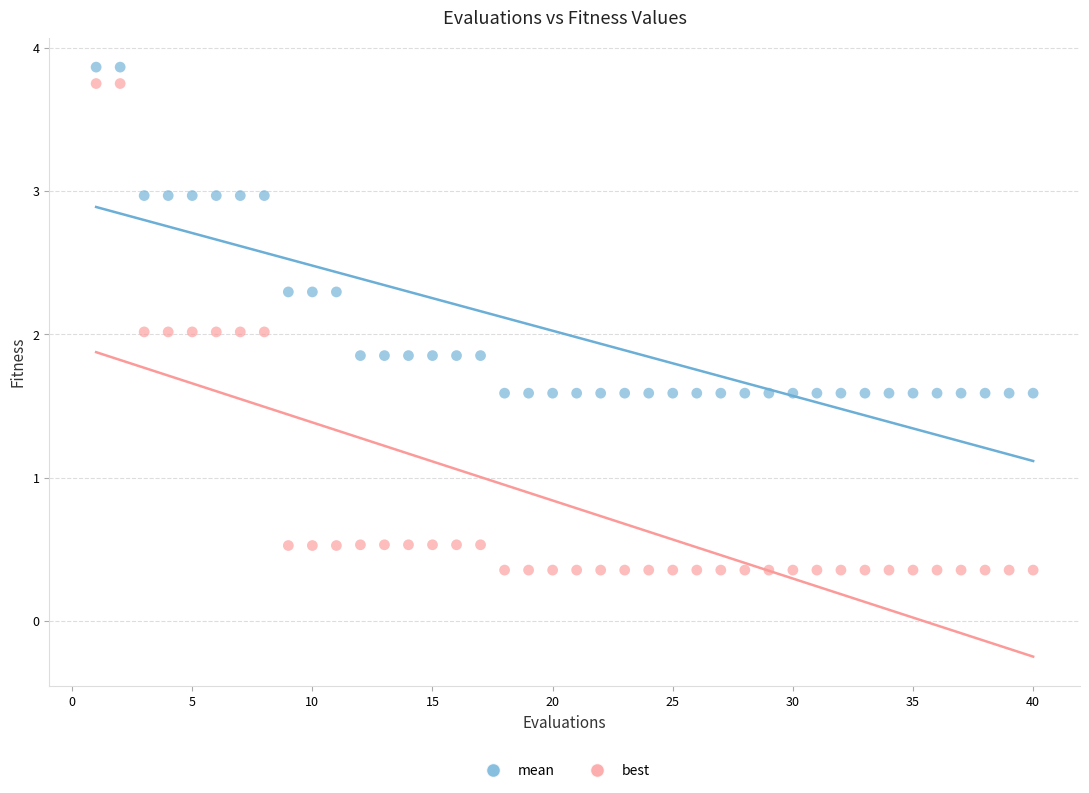

Which series contains the lowest Y value?

best